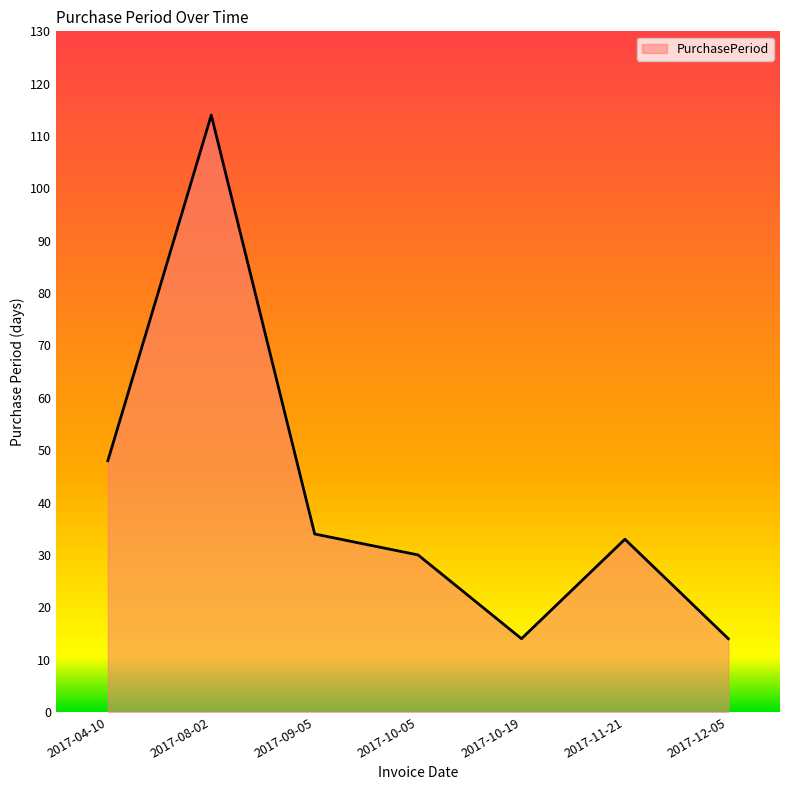

Approximately how many times larger is the value at 2017-12-05 compared to 2017-11-21?

0.4